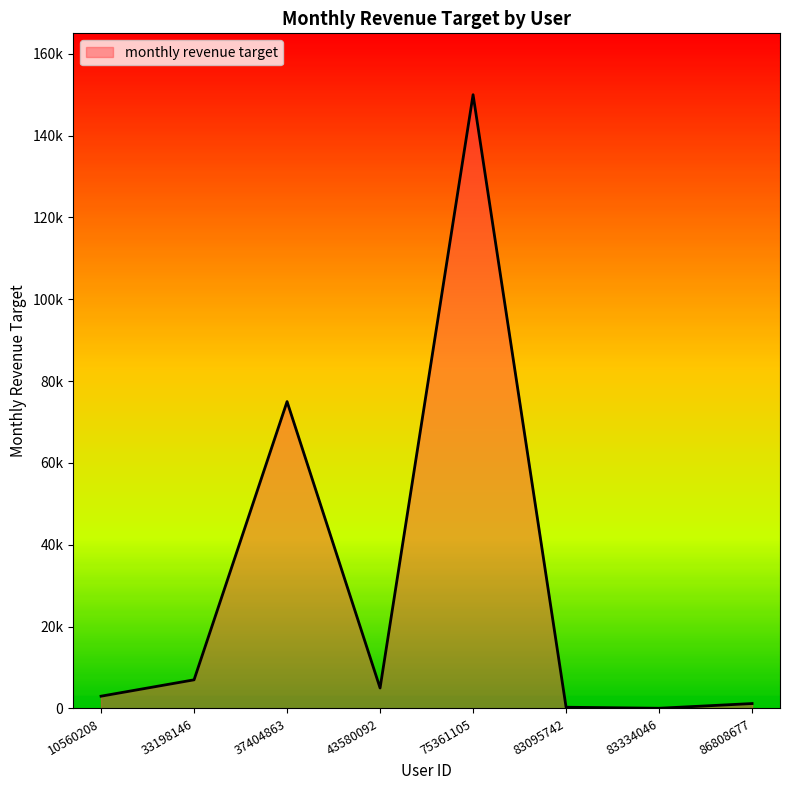

List the labels in order of value, largest first.

75361105, 37404863, 33198146, 43580092, 10560208, 86808677, 83095742, 83334046